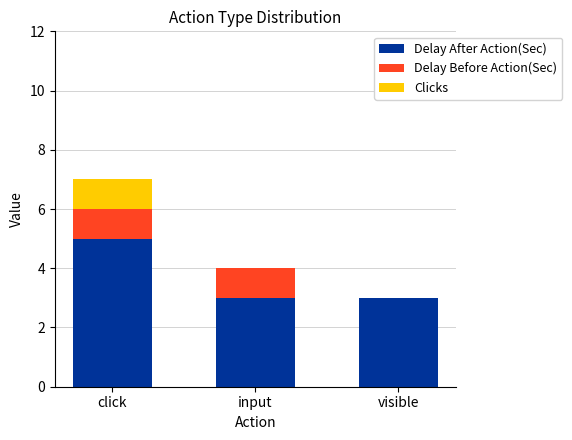

Does the chart contain stacked bars?

Yes